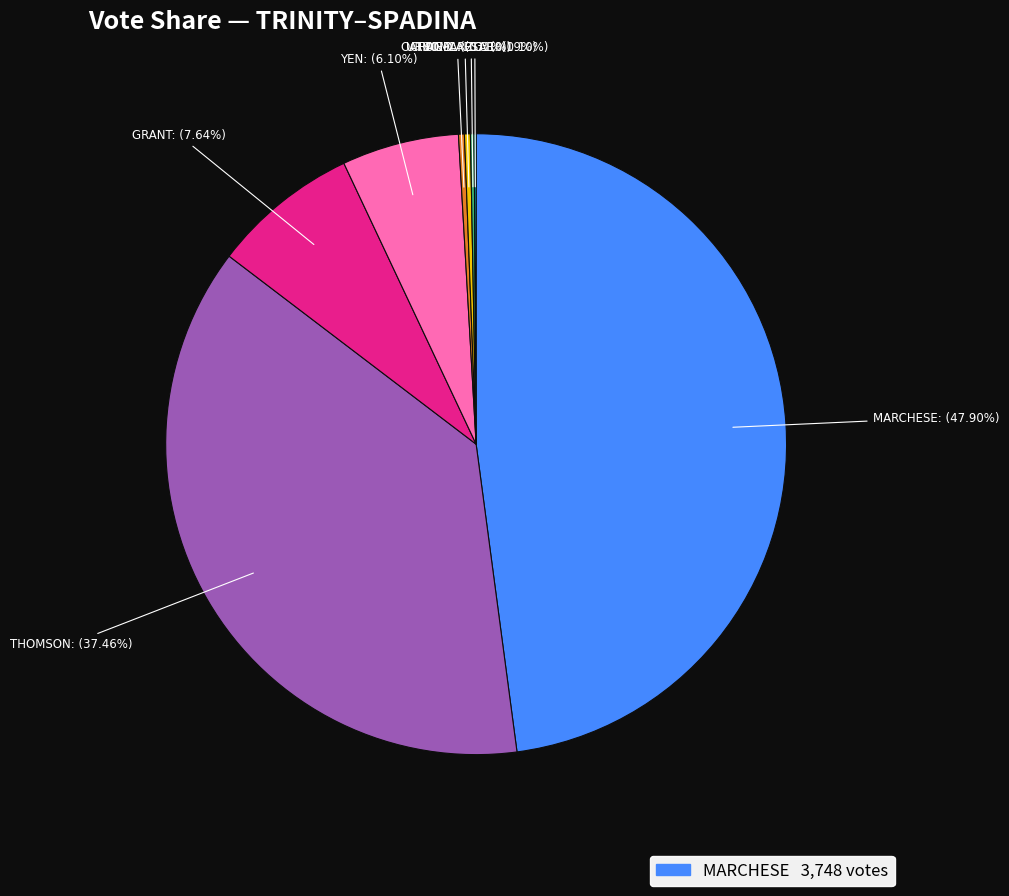

Is there any slice that represents more than half of the pie?

No